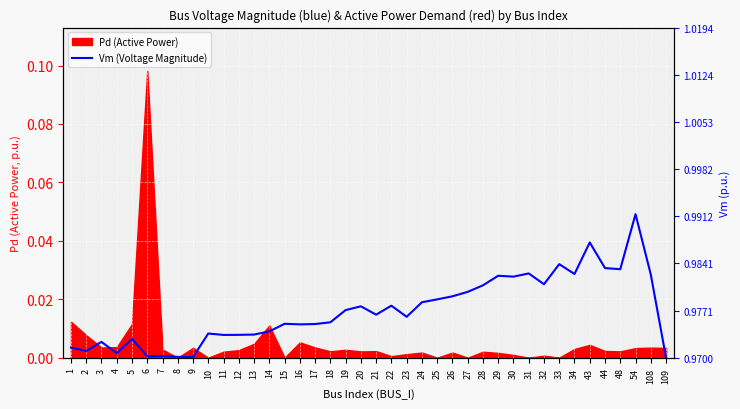

How many data points does each series have?

40